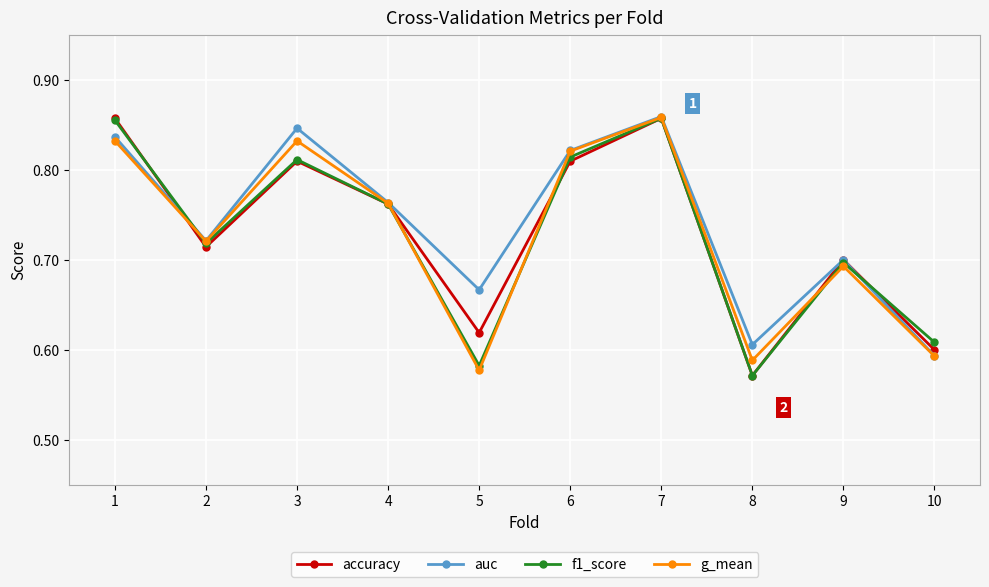

Is it true that g_mean equals 0.7 at 9?

True